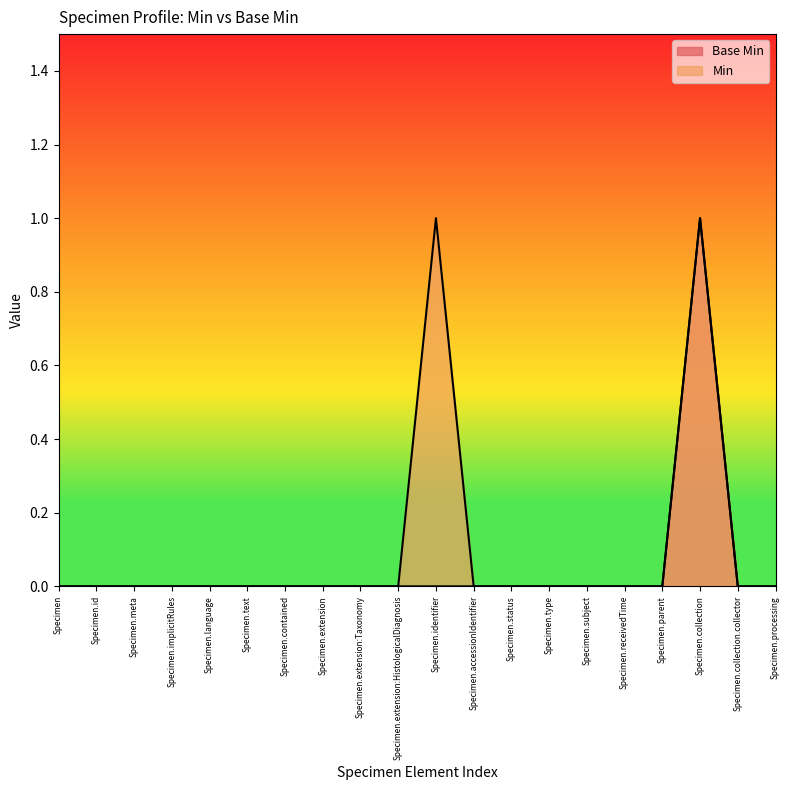

Reading right to left, extract all data points from this chart.

Base Min: Specimen.processing=0	Specimen.collection.collector=0	Specimen.collection=1	Specimen.parent=0	Specimen.receivedTime=0	Specimen.subject=0	Specimen.type=0	Specimen.status=0	Specimen.accessionIdentifier=0	Specimen.identifier=0	Specimen.extension:HistologicalDiagnosis=0	Specimen.extension:Taxonomy=0	Specimen.extension=0	Specimen.contained=0	Specimen.text=0	Specimen.language=0	Specimen.implicitRules=0	Specimen.meta=0	Specimen.id=0	Specimen=0
Min: Specimen.processing=0	Specimen.collection.collector=0	Specimen.collection=1	Specimen.parent=0	Specimen.receivedTime=0	Specimen.subject=0	Specimen.type=0	Specimen.status=0	Specimen.accessionIdentifier=0	Specimen.identifier=1	Specimen.extension:HistologicalDiagnosis=0	Specimen.extension:Taxonomy=0	Specimen.extension=0	Specimen.contained=0	Specimen.text=0	Specimen.language=0	Specimen.implicitRules=0	Specimen.meta=0	Specimen.id=0	Specimen=0